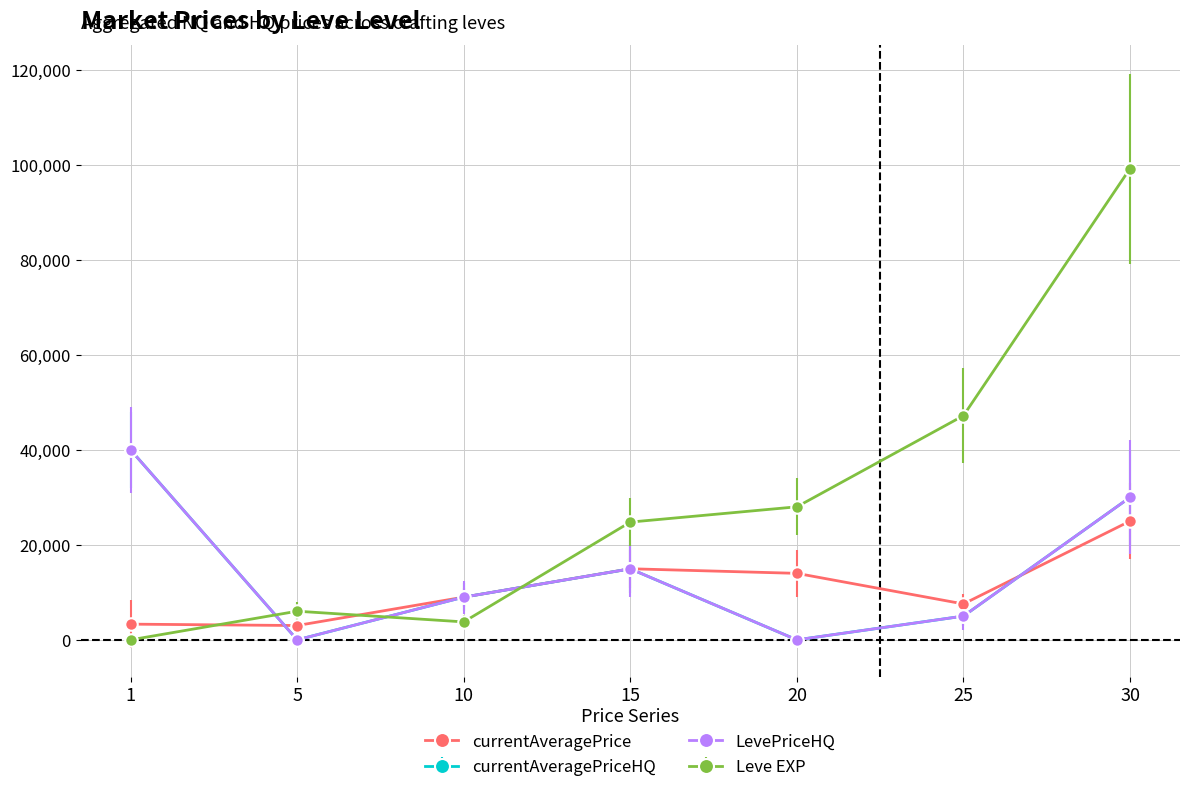

How many categories are shown in the chart?

7